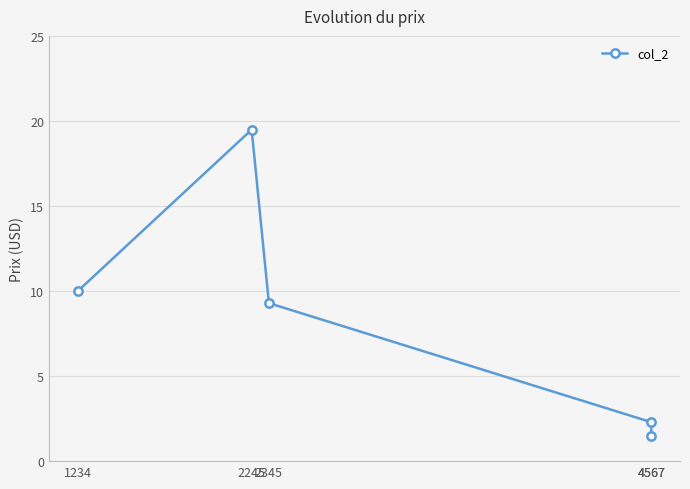

Rank the categories by value from highest to lowest.

2245, 1234, 2345, 4567, 4567